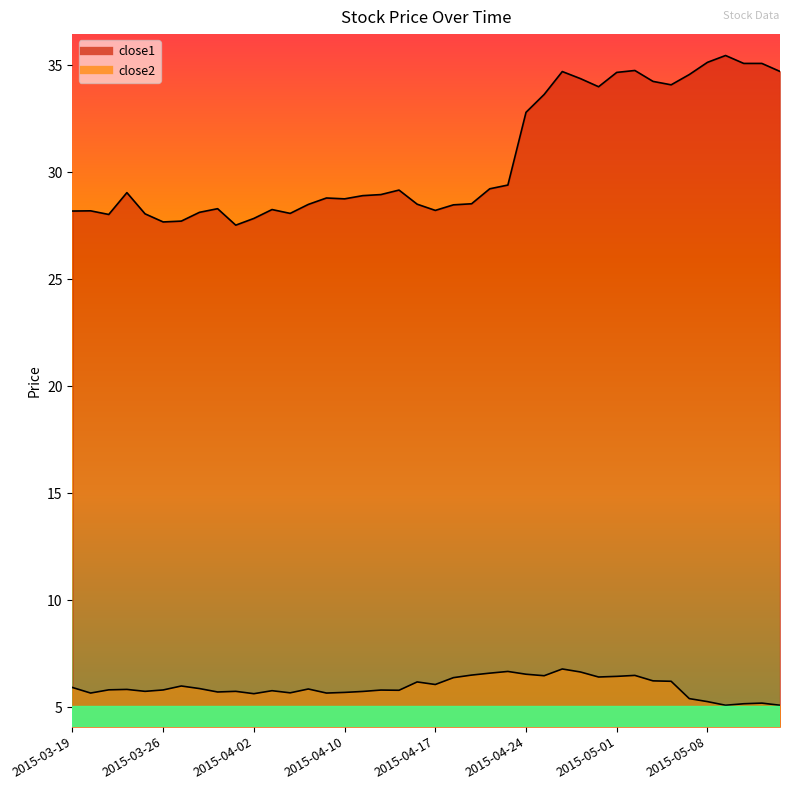

At which category does close2 reach its first local valley?

2015-03-20